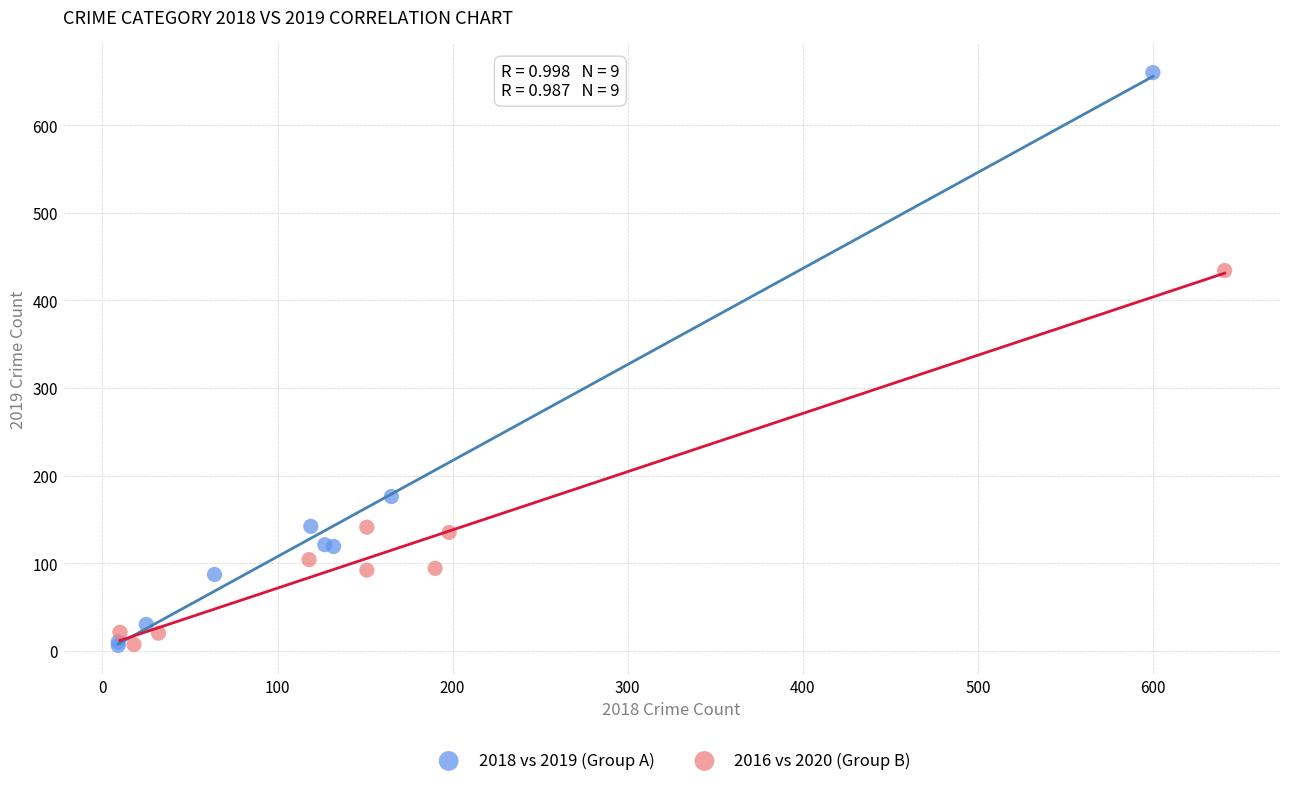

Which series has the widest spread of Y values?

2018 vs 2019 (Group A)